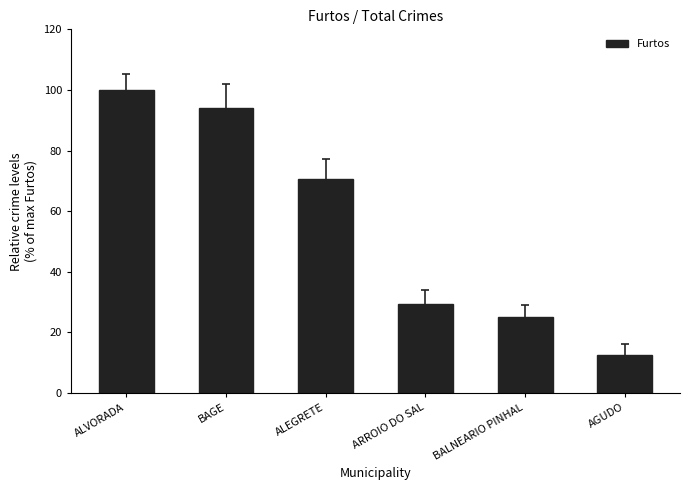

Between ALEGRETE and ALVORADA, which is larger?

ALVORADA